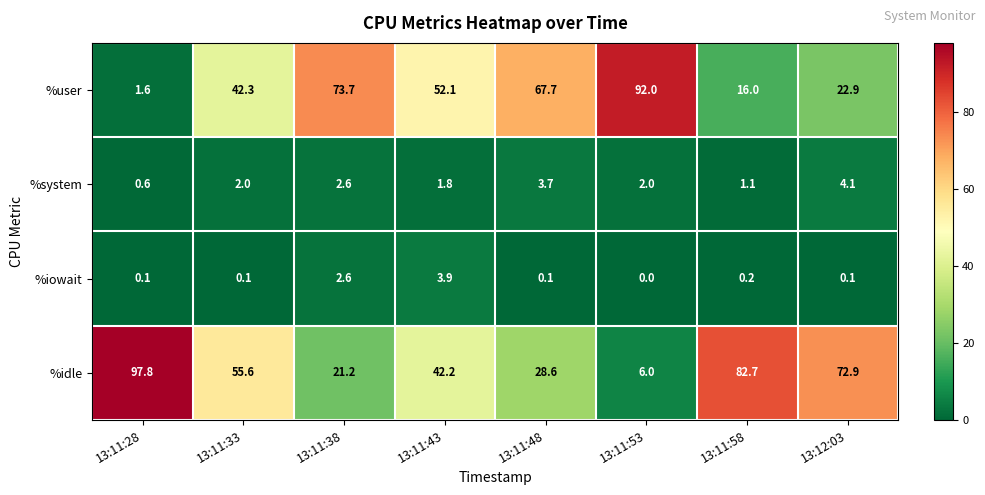

Between 13:11:58 and 13:12:03, which series saw the biggest shift?

%idle